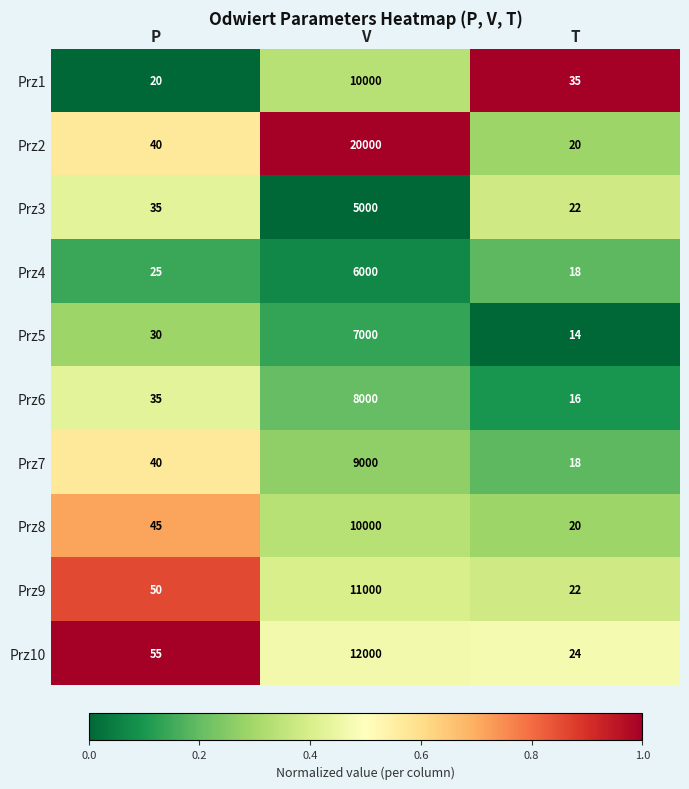

What is the difference between the highest and lowest values at T?

21